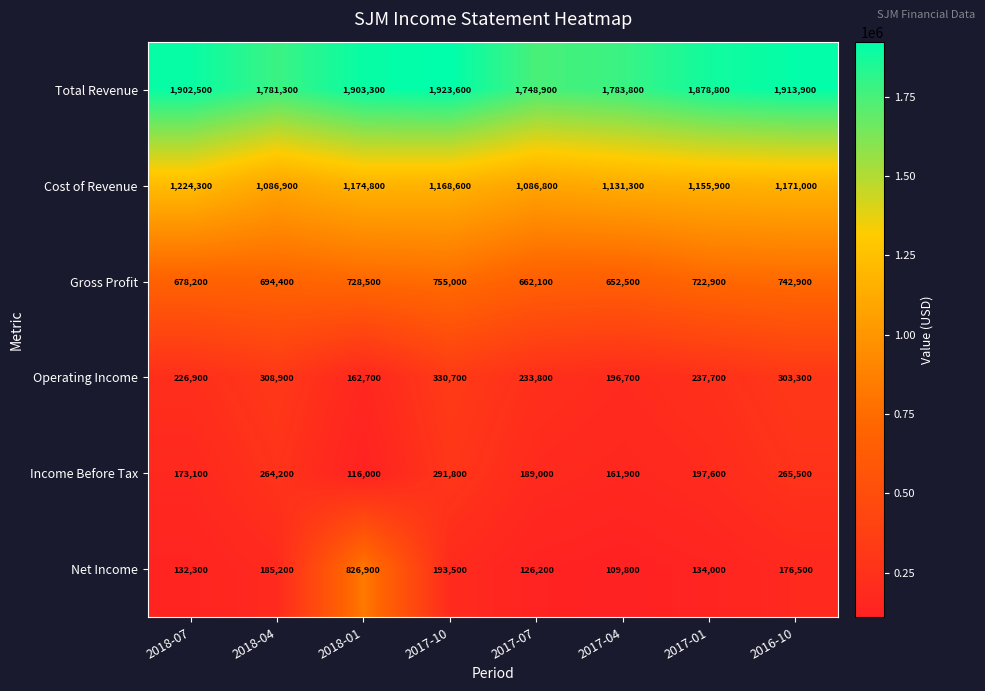

What is the difference between the second highest and second lowest values in the Cost of Revenue series?

87900